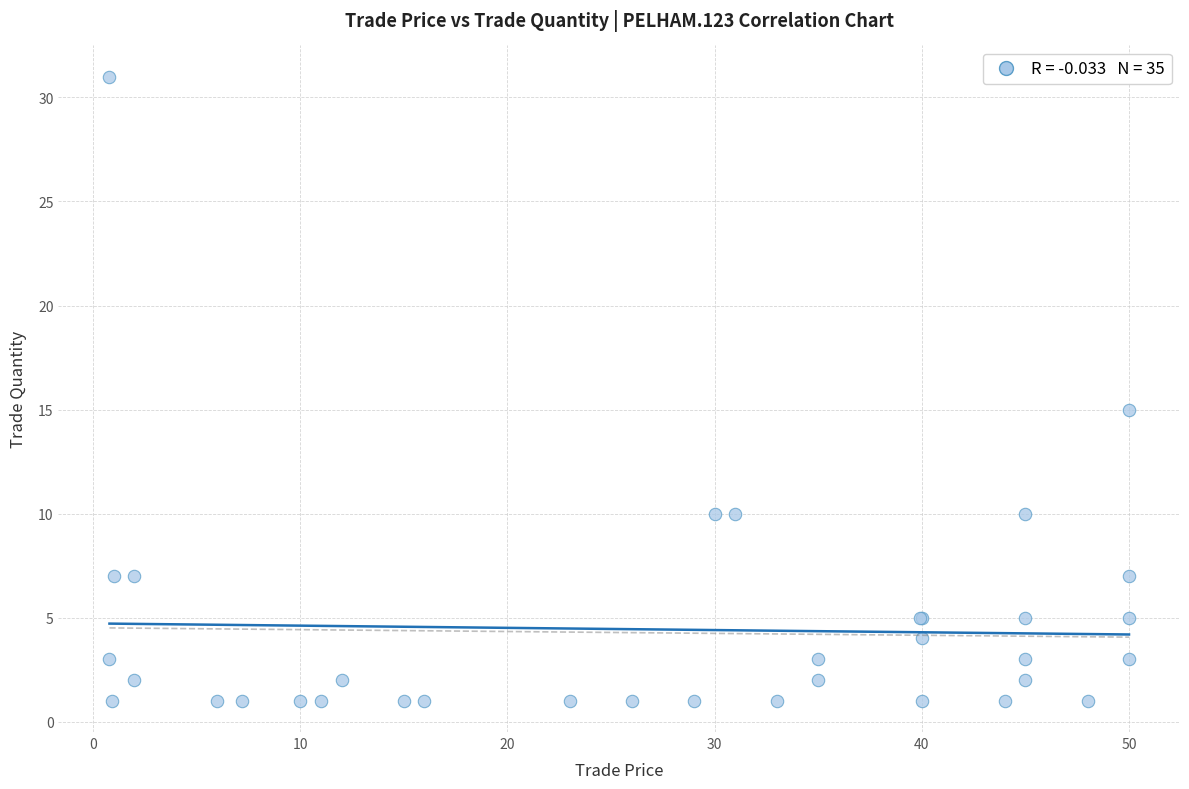

What Y value in the scatter plot is closest to 16?

15